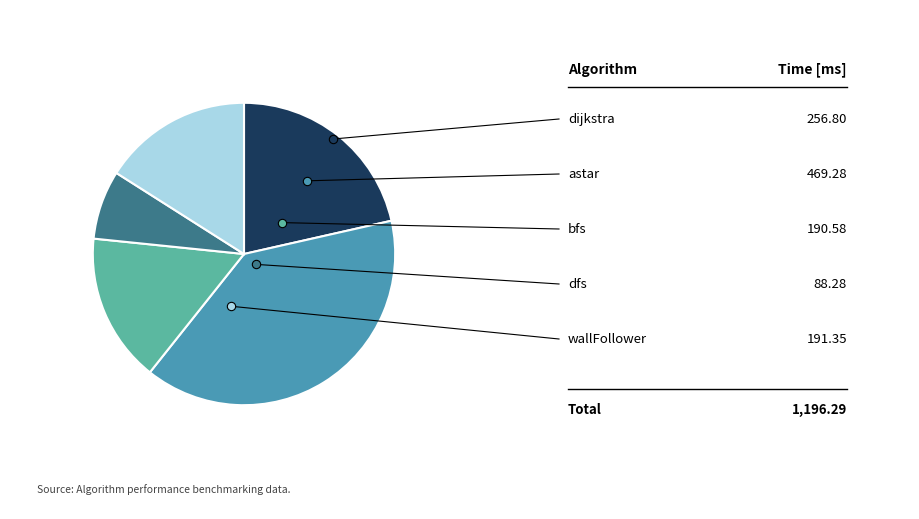

Is there a majority slice in this chart?

No